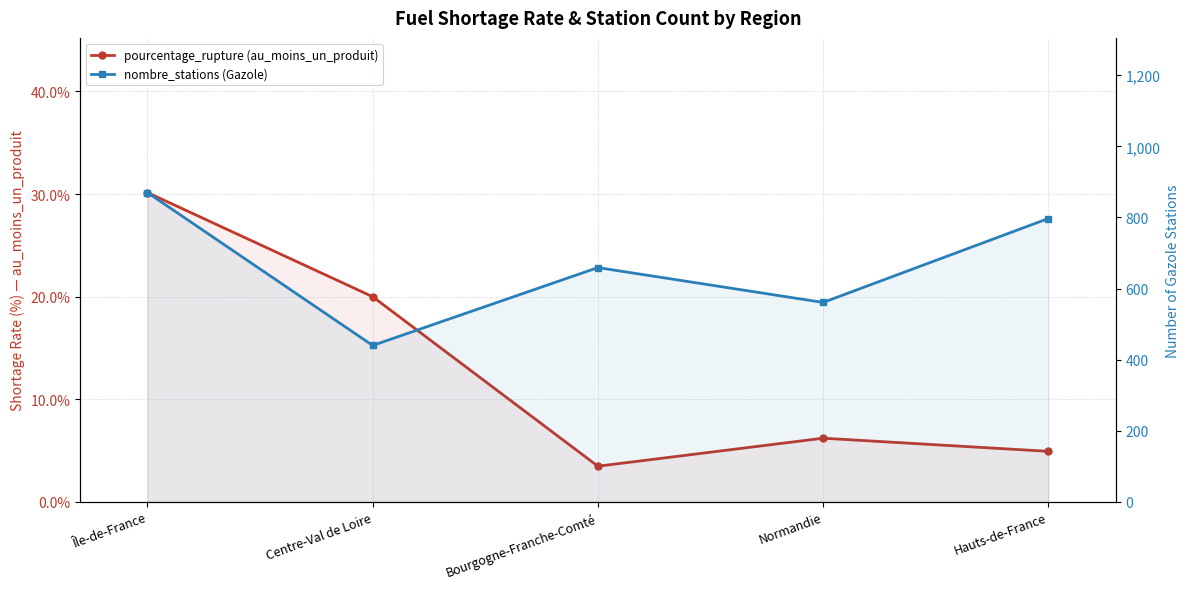

What is the greatest value displayed?

870.0